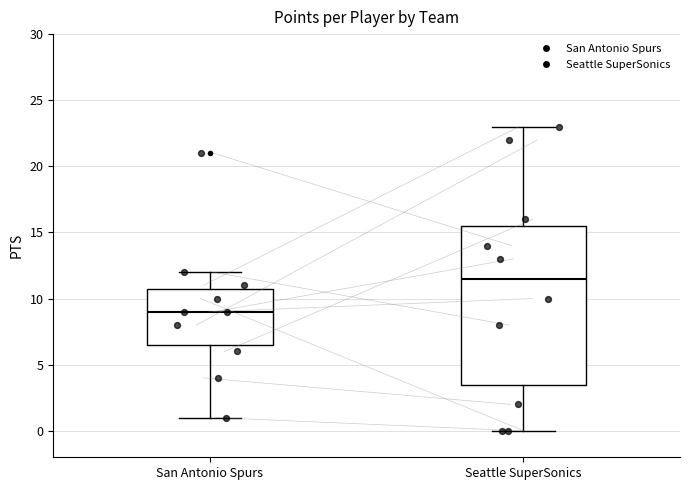

Reading left to right, transcribe this box plot: for each box, give where its median line is, the range the box spans, and where its two whiskers end, as read against the y-axis. The values are not printed on the chart, so give them approximately, as read against the axis.

San Antonio Spurs: median 9.0, box 6.5 to 11.0, whiskers 1.0 to 12.0
Seattle SuperSonics: median 11.5, box 3.5 to 15.5, whiskers 0.0 to 23.0